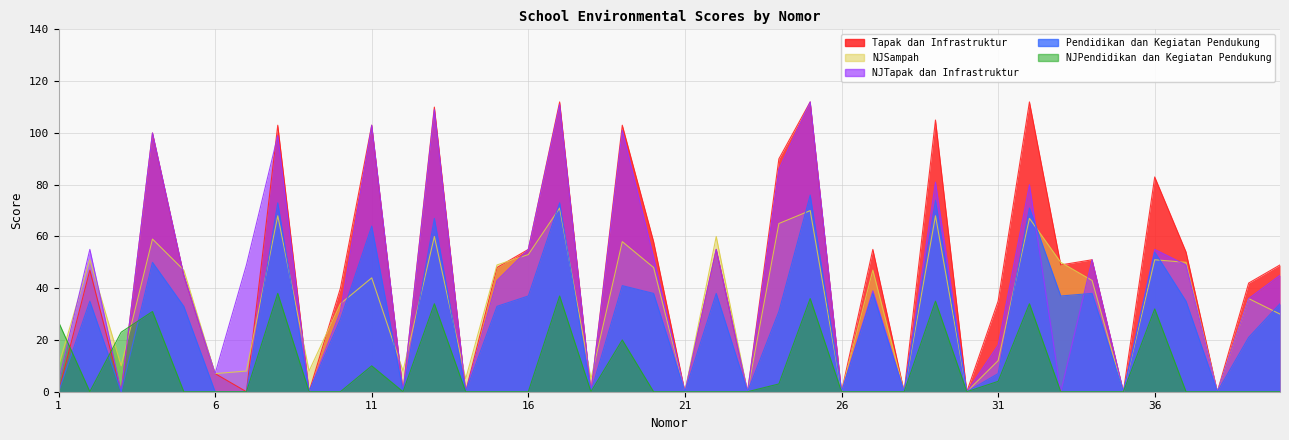

At which label is Pendidikan dan Kegiatan Pendukung closest to 38?

20